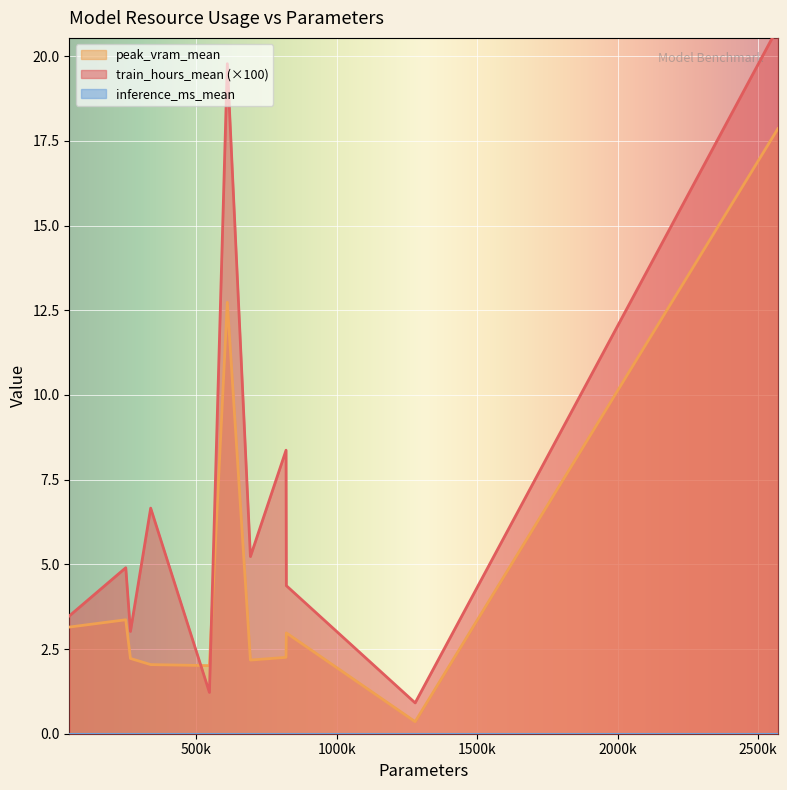

What is the minimum value shown in the chart?

0.4